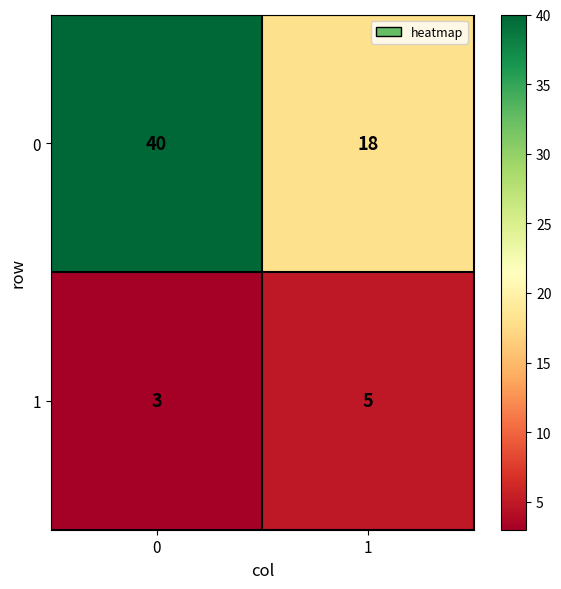

Reading left to right, extract all data points from this chart.

0: 0=40	1=18
1: 0=3	1=5